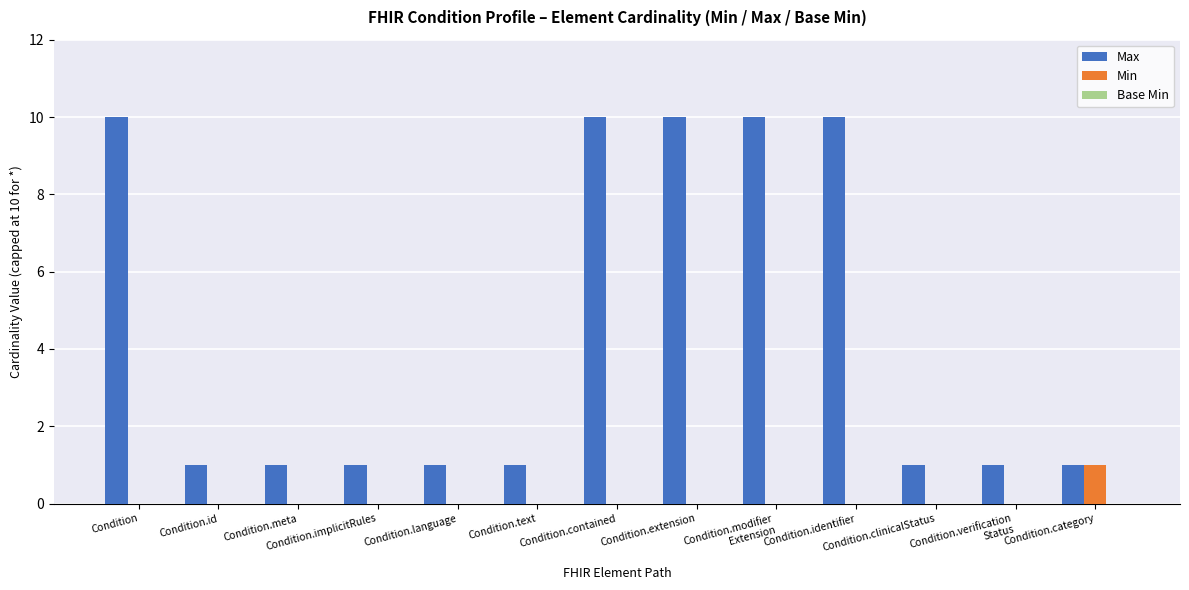

What is the sum of all Max values?

58